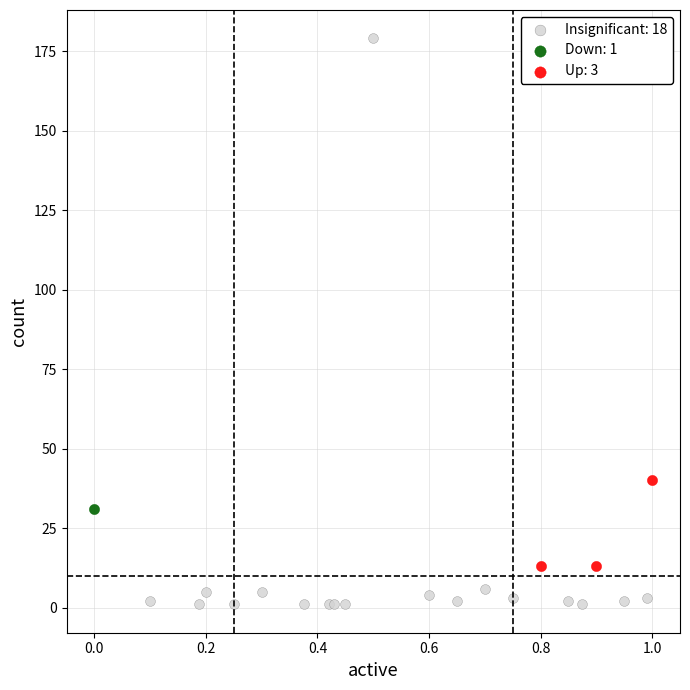

Which series contains the highest Y value?

Insignificant: 18